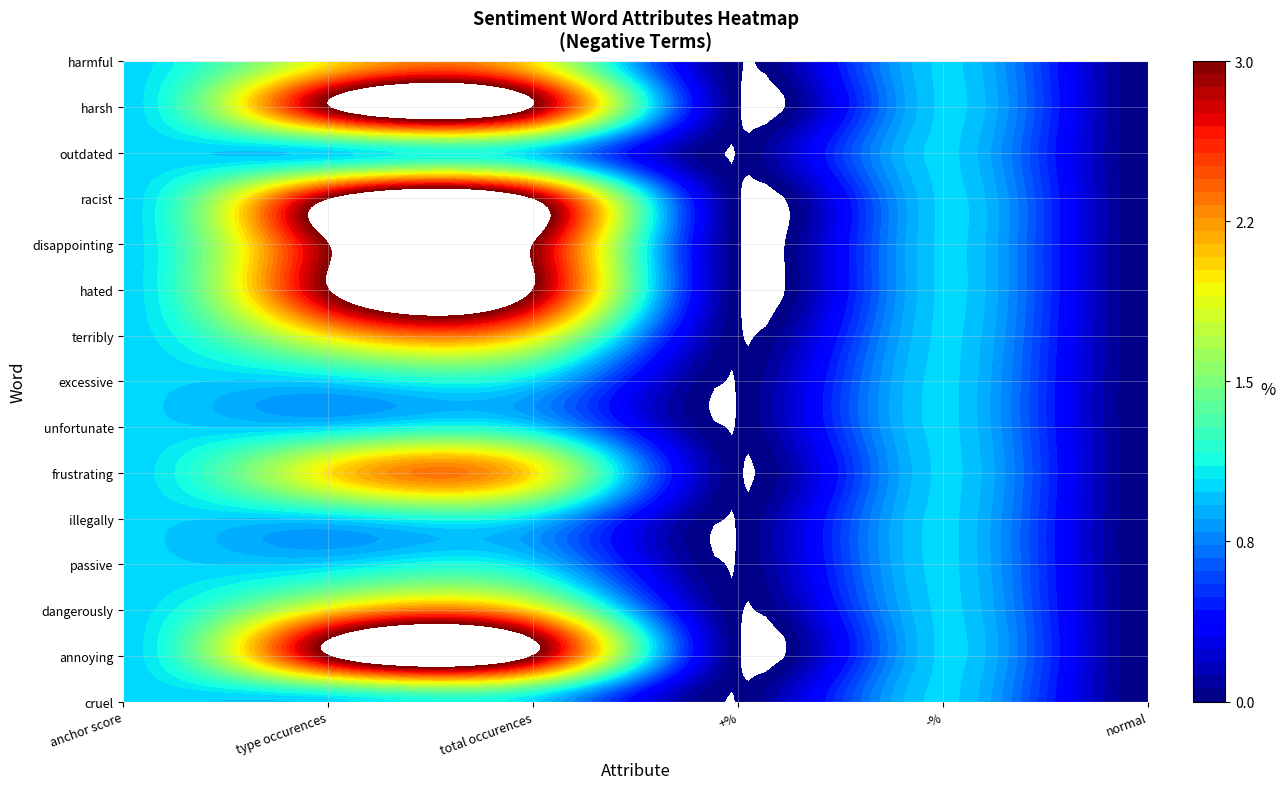

Rank the categories by harmful value from lowest to highest.

+%, normal, anchor score, -%, type occurences, total occurences